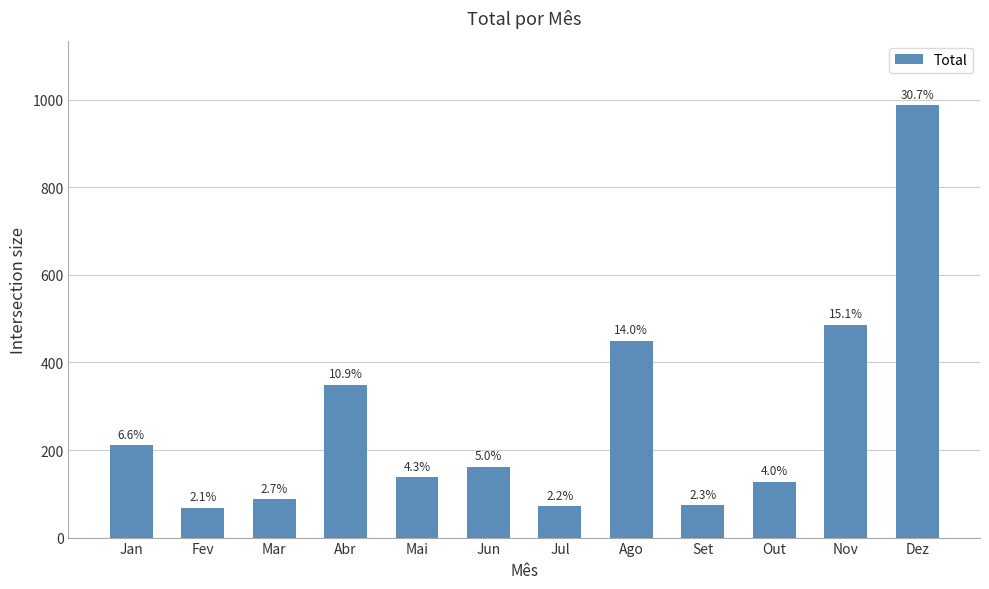

Where does the data first go above 162?

Jan